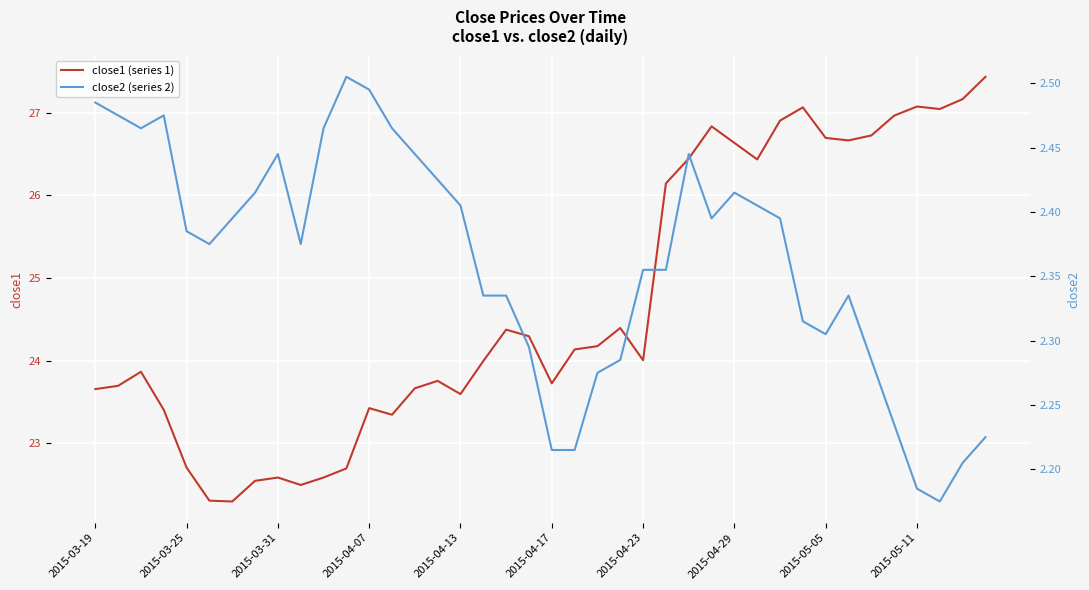

What is the minimum value for close1 (series 1)?

22.3